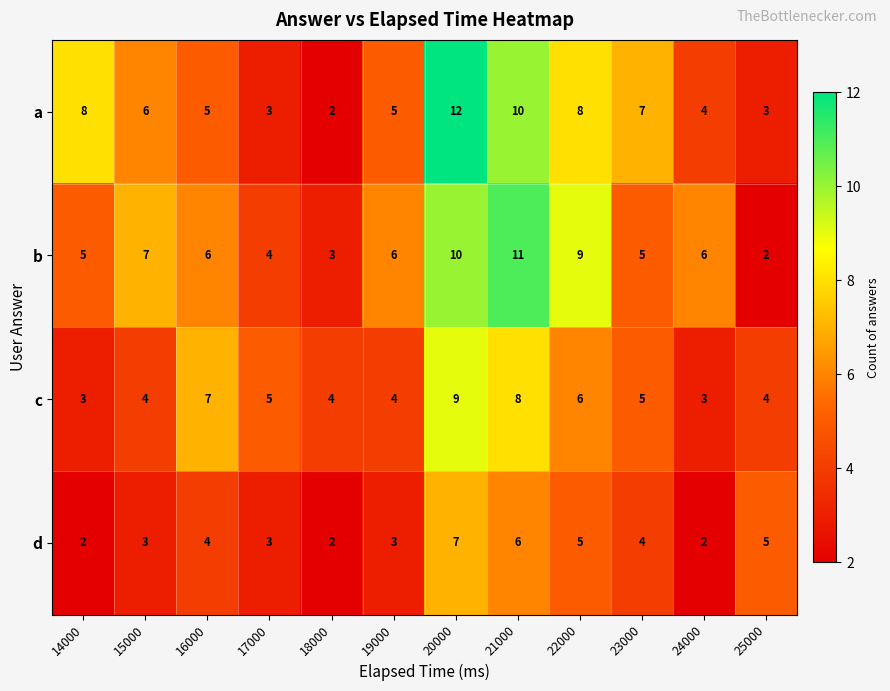

What is the difference between the maximum and minimum values in the c series?

6